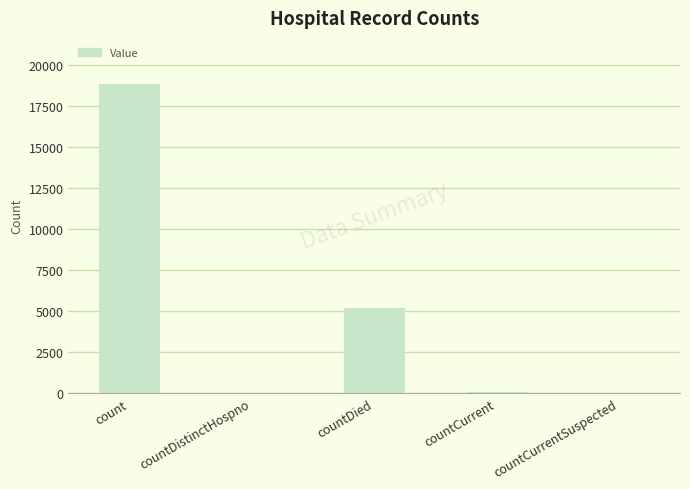

What is the sum of all values?

24130